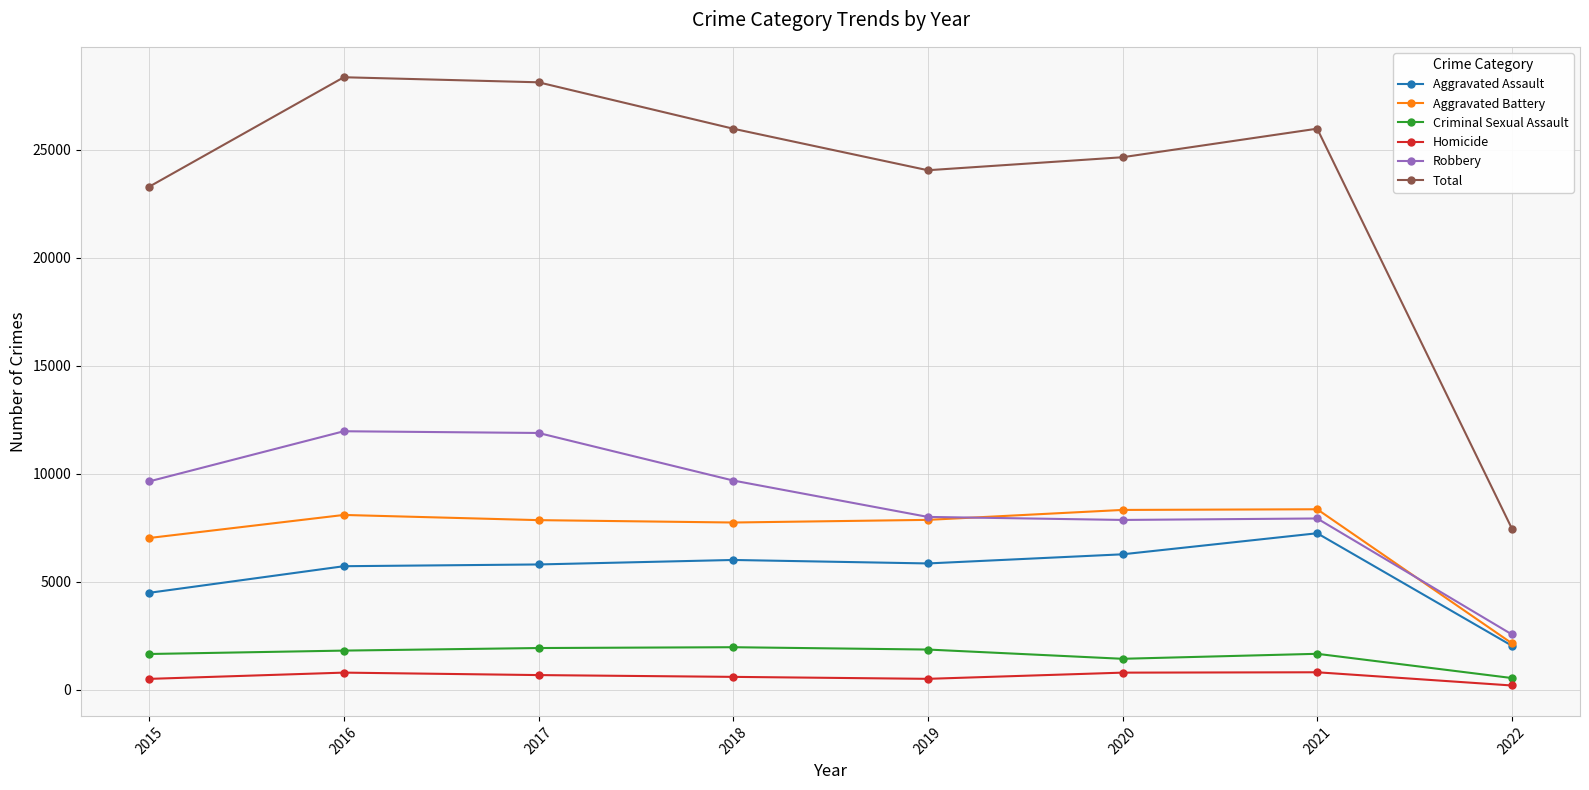

True or false: Total and Aggravated Assault cross at least once.

False